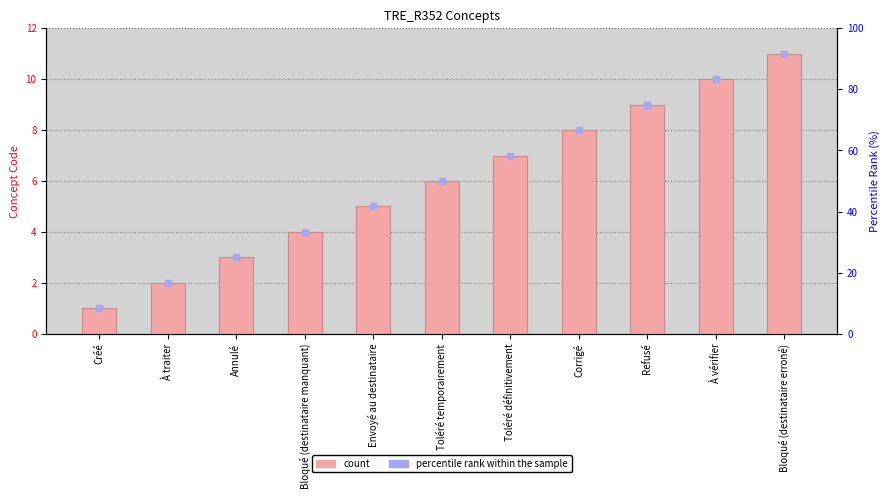

At how many categories does at least one series exceed 3?

8